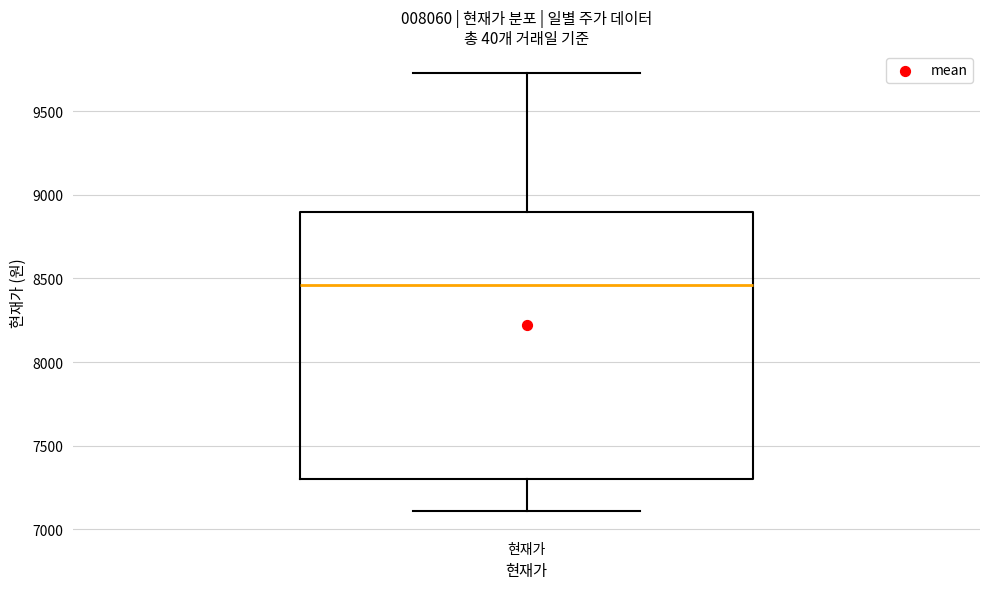

Transcribe this box plot: give where the median line is, the range the box spans, and where the two whiskers end, as read against the y-axis. The values are not printed on the chart, so give them approximately, as read against the axis.

median 8450, box 7300 to 8900, whiskers 7100 to 9750